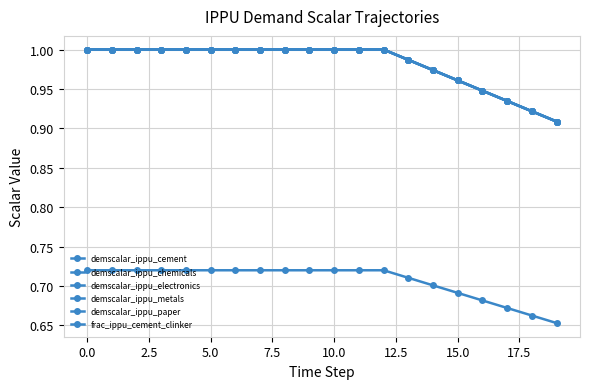

Does the chart have visible grid lines?

Yes